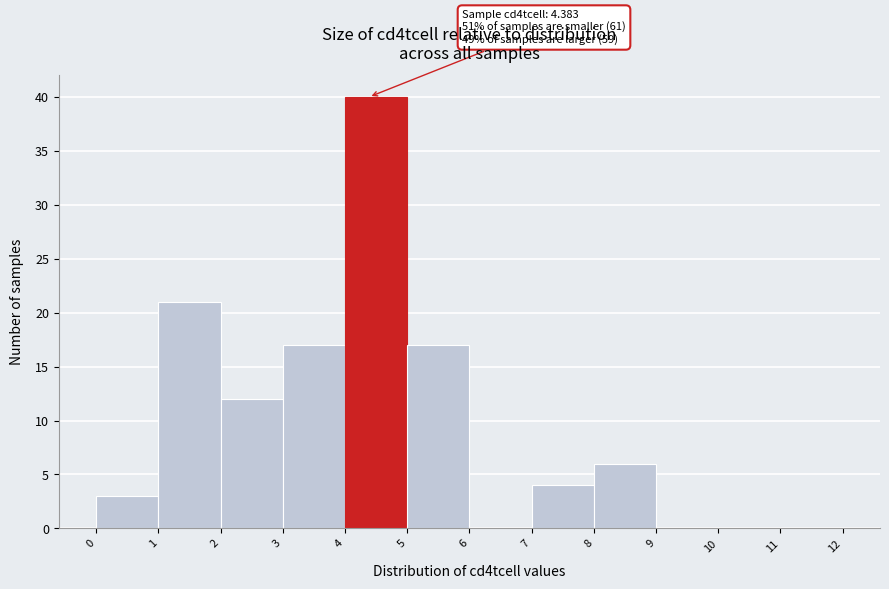

Over which range of the x-axis is the bar tallest?

4 to 5